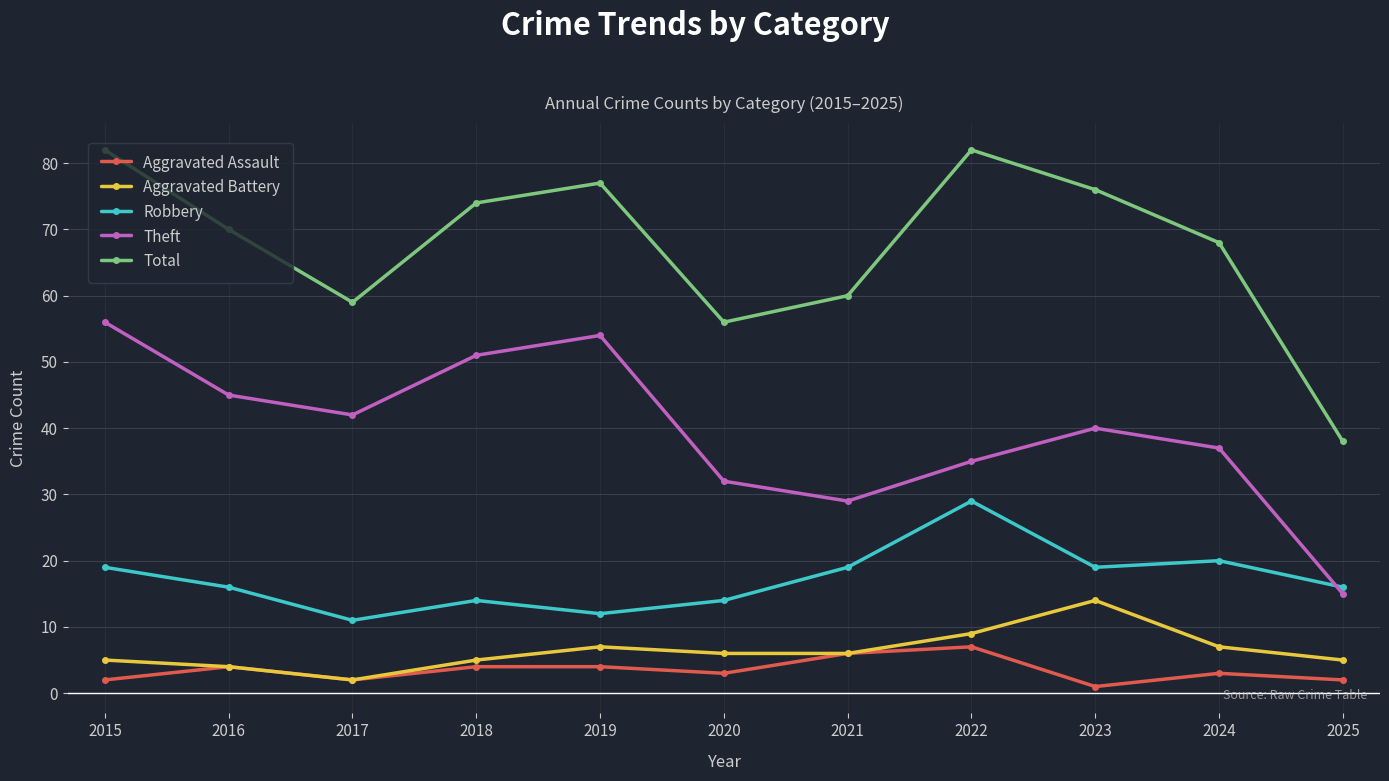

Rank the series at 2024 from highest to lowest value.

Total, Theft, Robbery, Aggravated Battery, Aggravated Assault